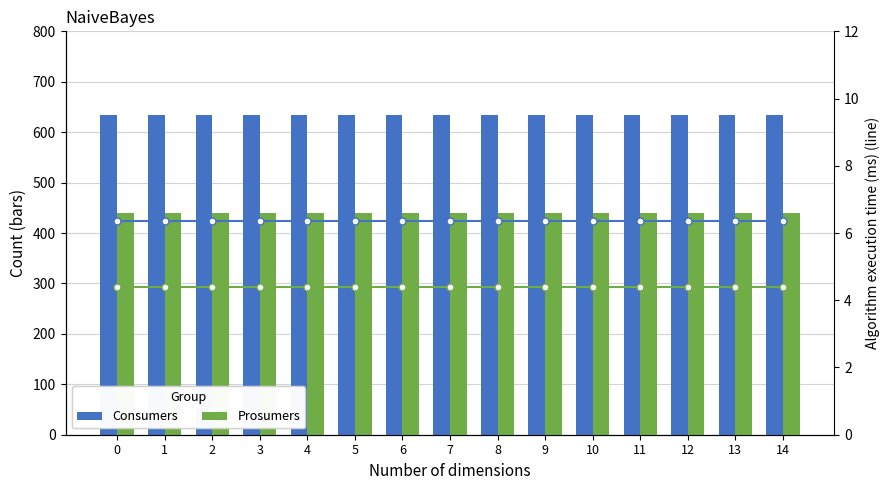

Rank the categories by Consumers value from highest to lowest.

0, 1, 2, 3, 4, 5, 6, 7, 8, 9, 10, 11, 12, 13, 14